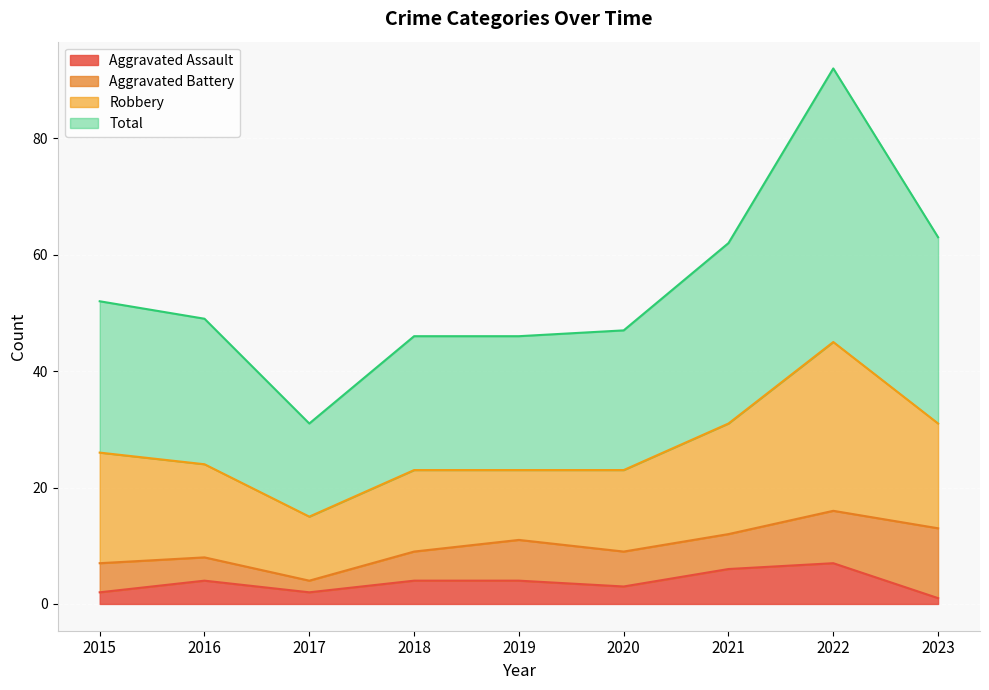

At how many categories does at least one series exceed 3?

9